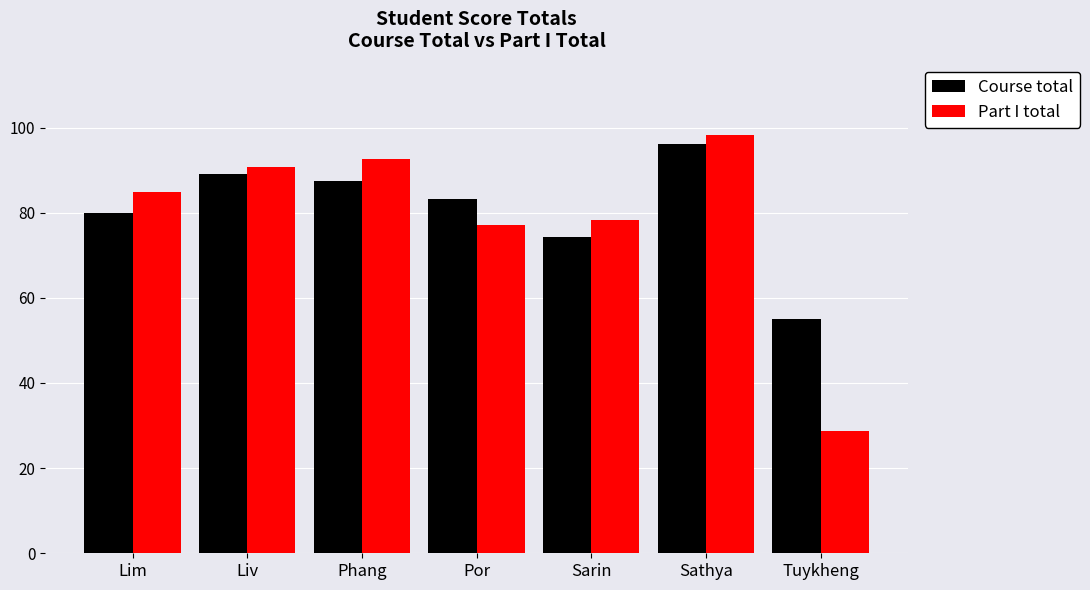

List the series in order of their overall mean, highest first.

Course total, Part I total